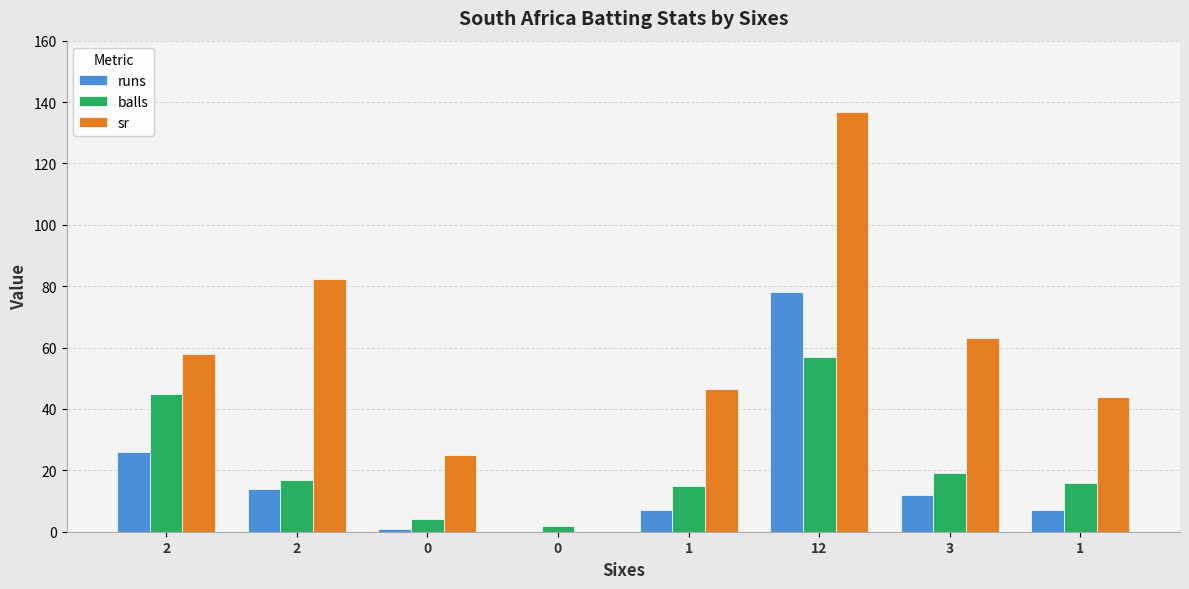

At how many categories does at least one series exceed 5?

7